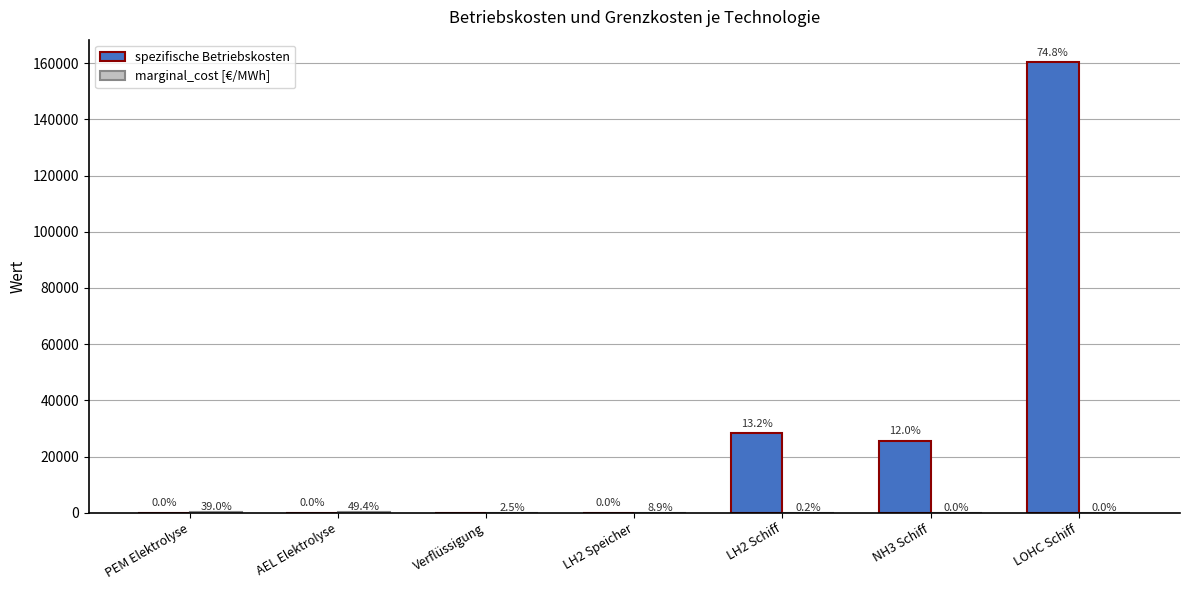

What is the spread (max minus min) of values at PEM Elektrolyse?

80.2